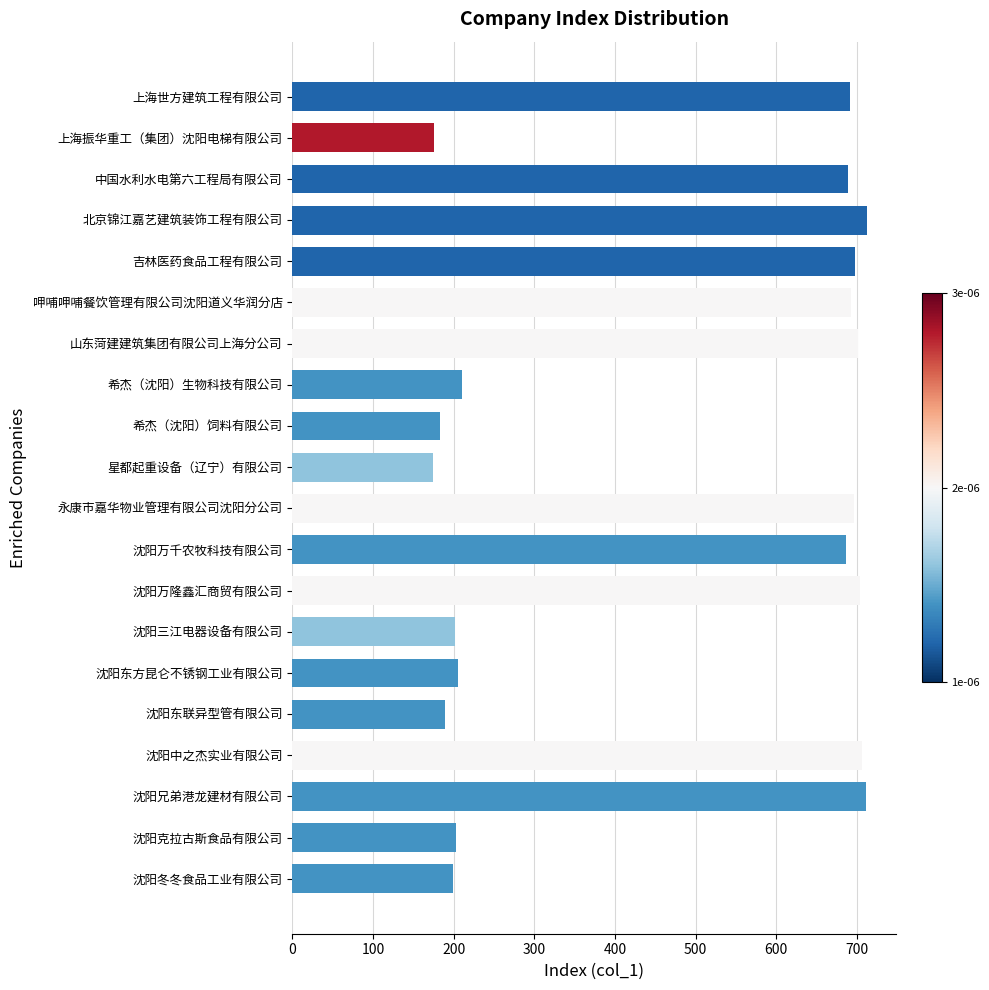

What is the difference between the second highest and second lowest values?

535